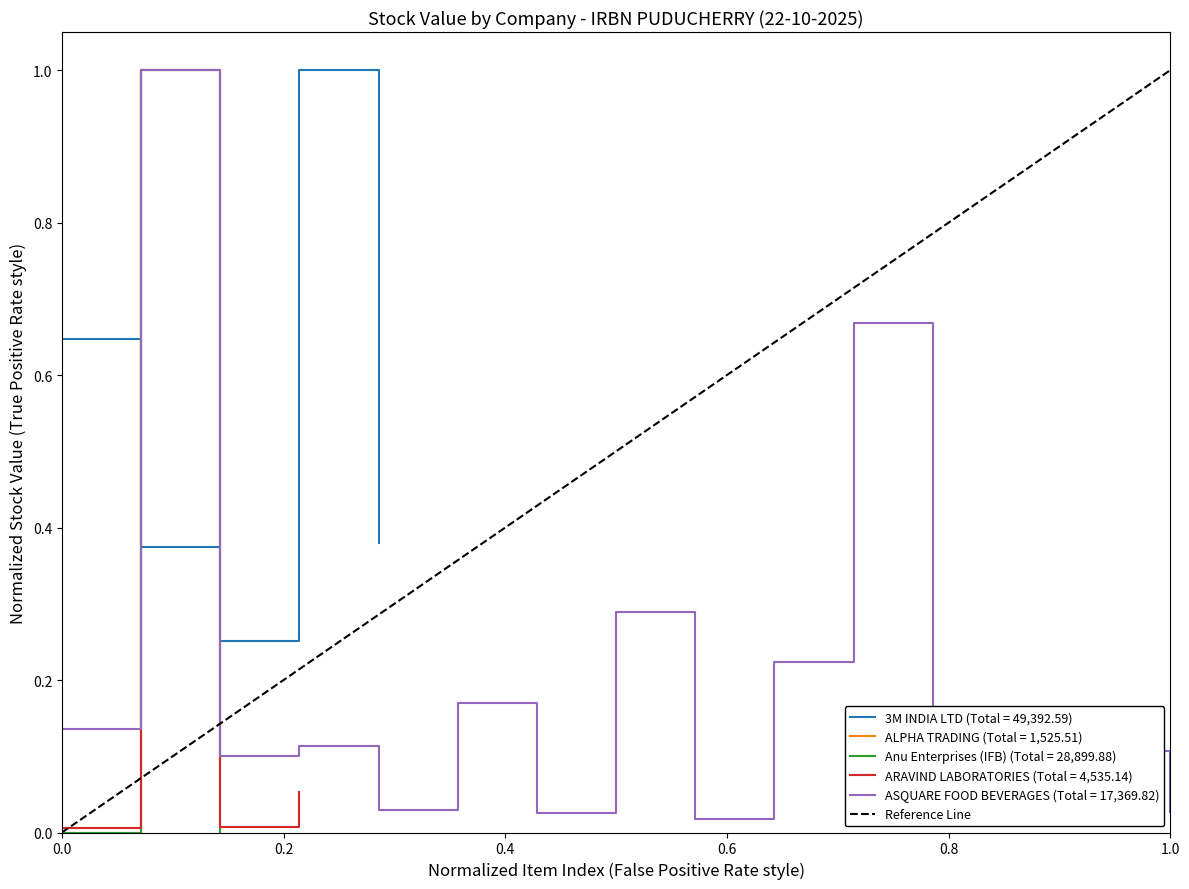

What is the maximum value shown in the chart?

1